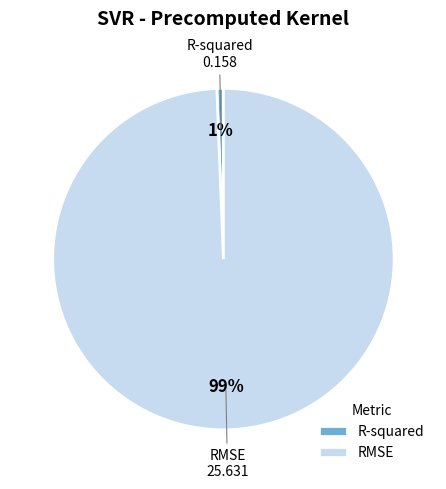

To the nearest percent, what portion does RMSE represent?

99%